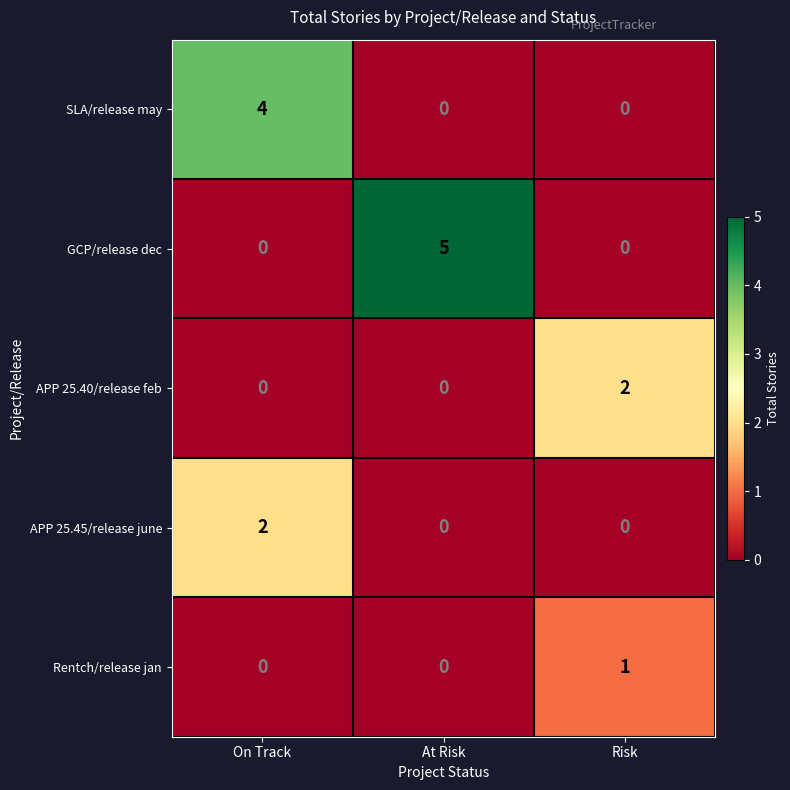

The value of Rentch/release jan at At Risk is 0. True or false?

True